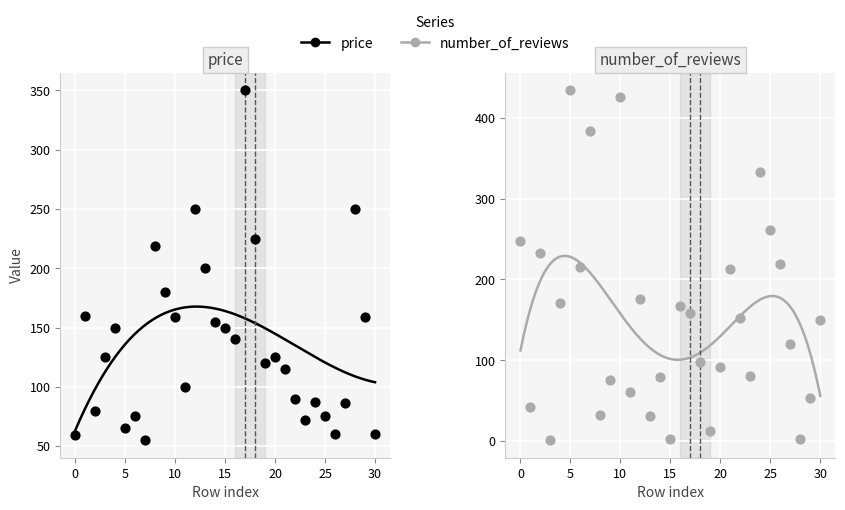

Which series has the largest Y range (max minus min)?

number_of_reviews